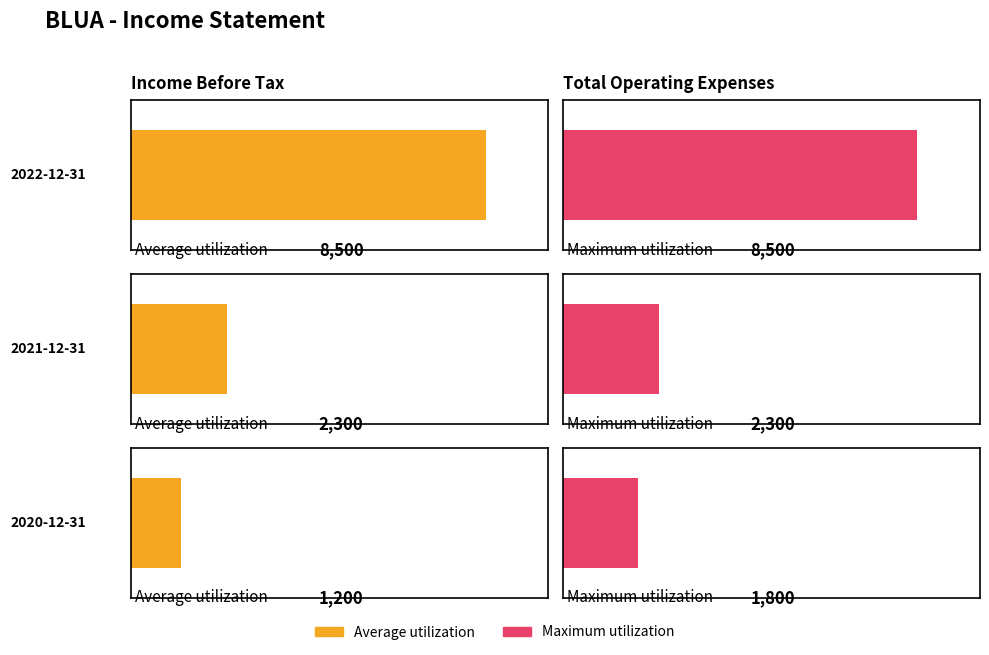

Rank the categories by Maximum utilization value from lowest to highest.

2020-12-31, 2021-12-31, 2022-12-31